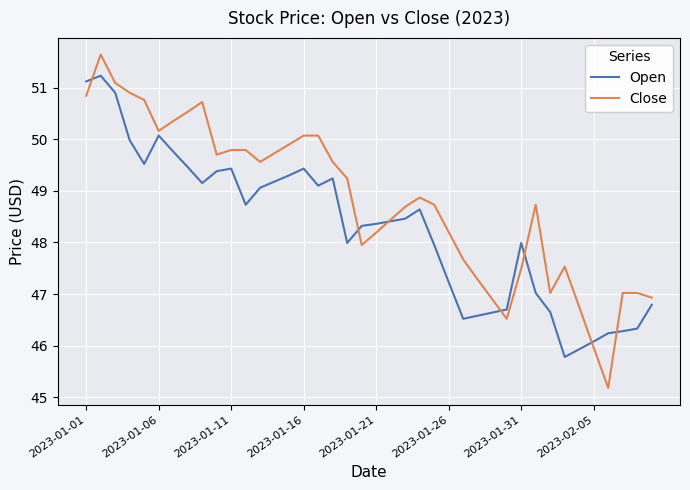

What is the highest value of the Open series?

51.2